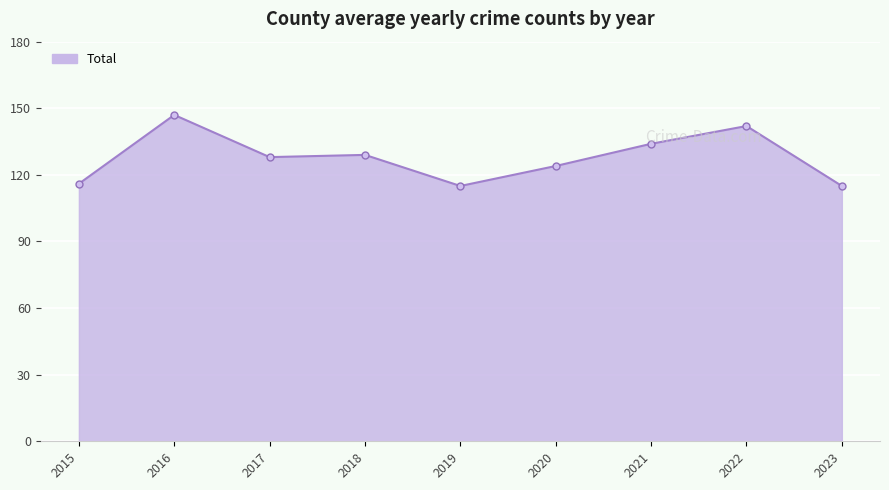

What is the difference between the maximum and minimum values?

32